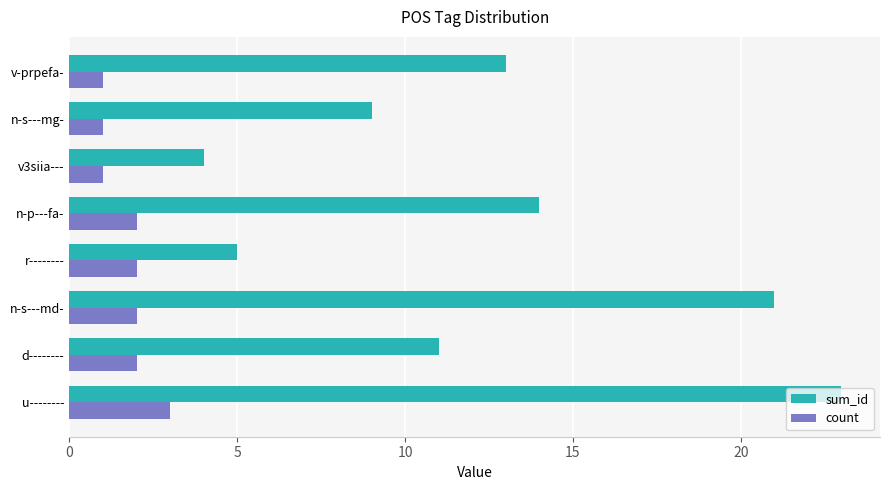

What is the total value across all series at d--------?

13